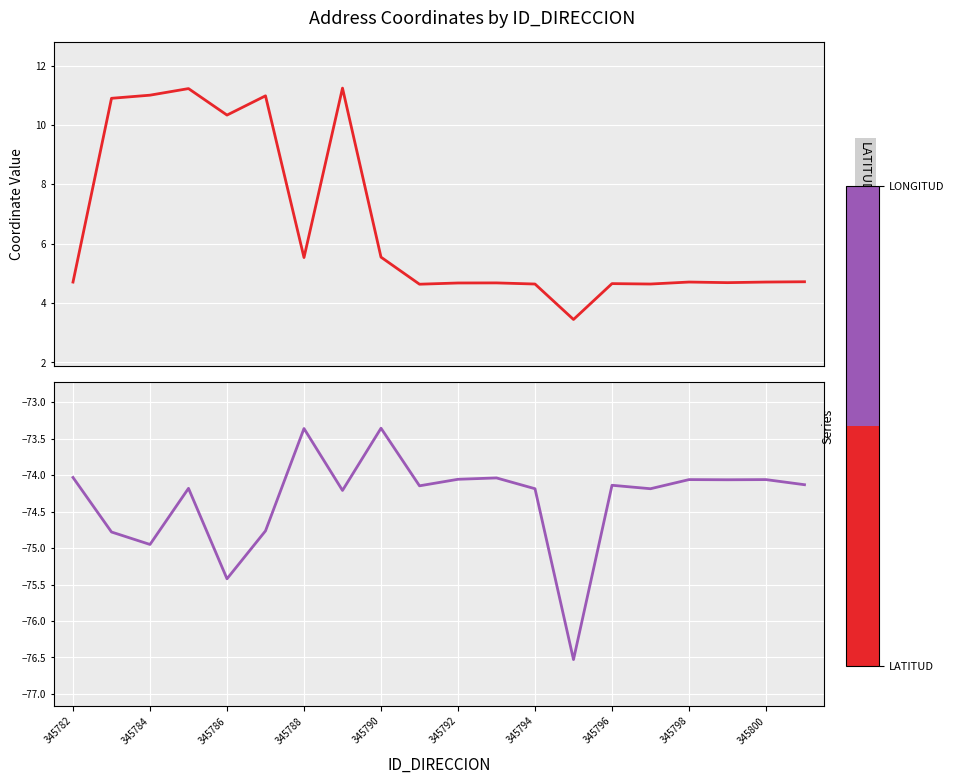

Where does the LATITUD_DIRECCION series first go above 4?

345782